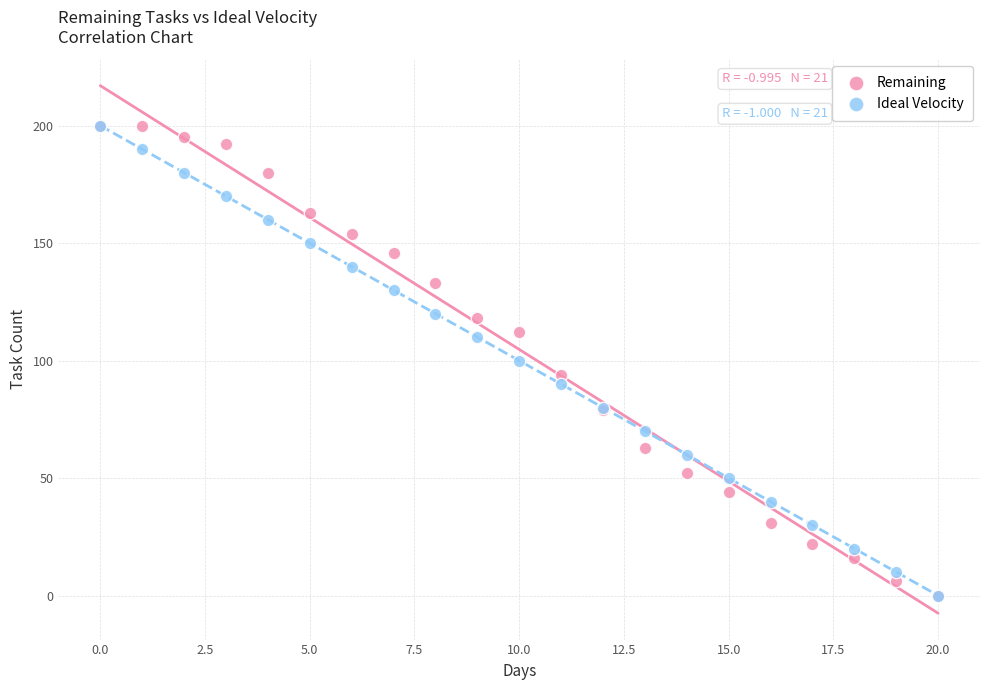

What are all the series names shown in the legend?

Remaining, Ideal Velocity